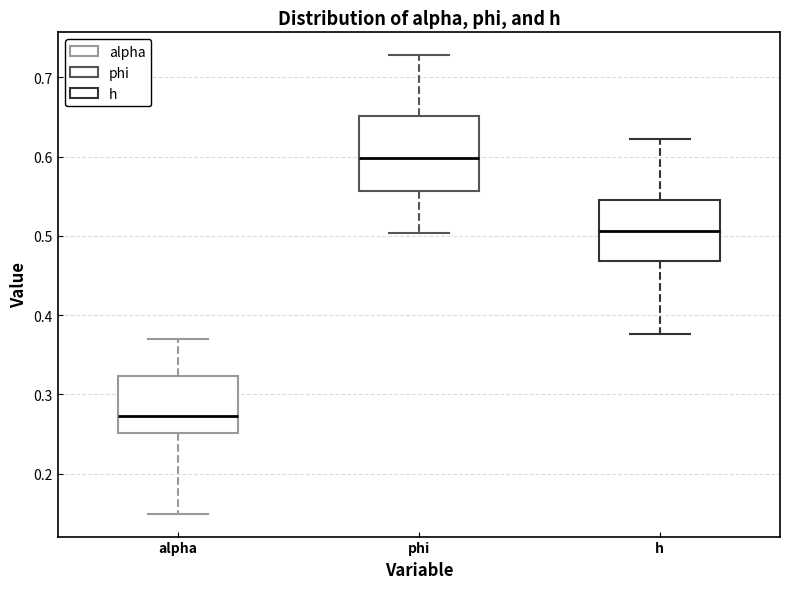

Where is the lower edge of the box for alpha on the y-axis? The values are not printed on the chart, so give them approximately, as read against the axis.

0.25